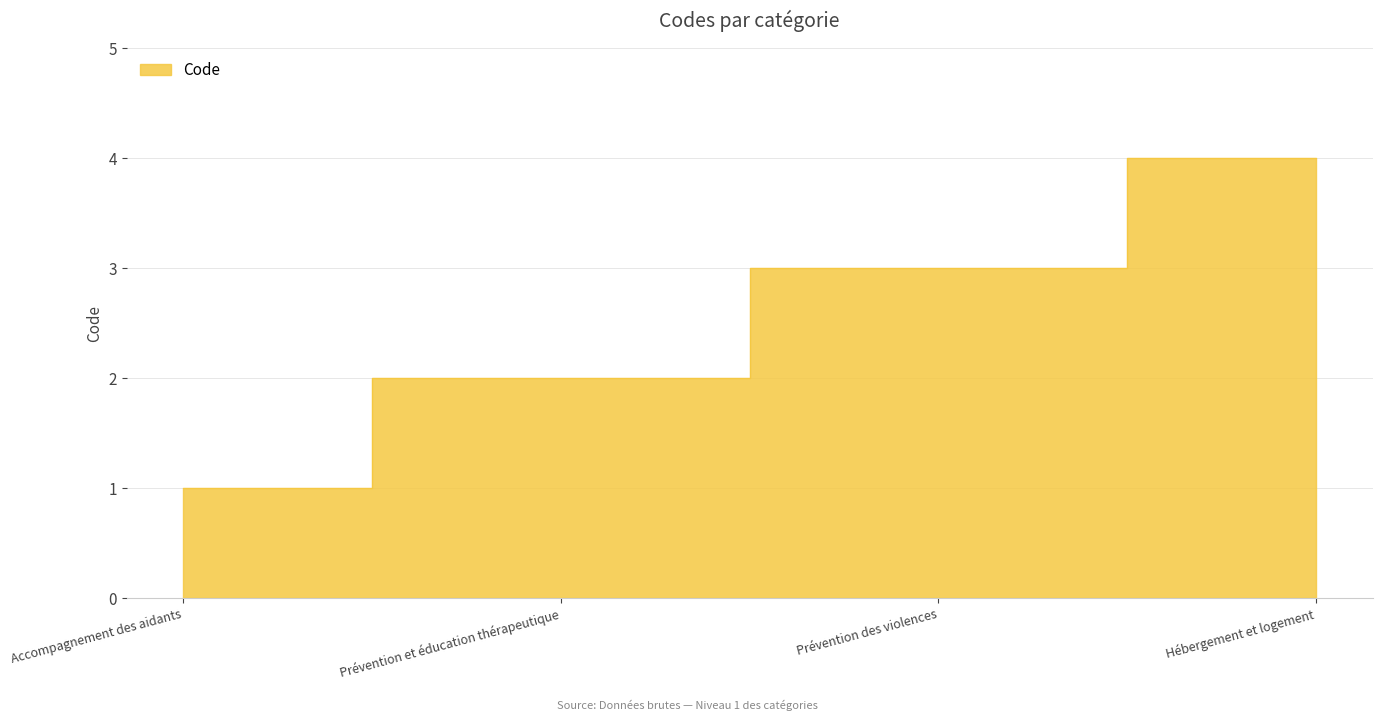

Where does the data first go above 3?

Hébergement et logement